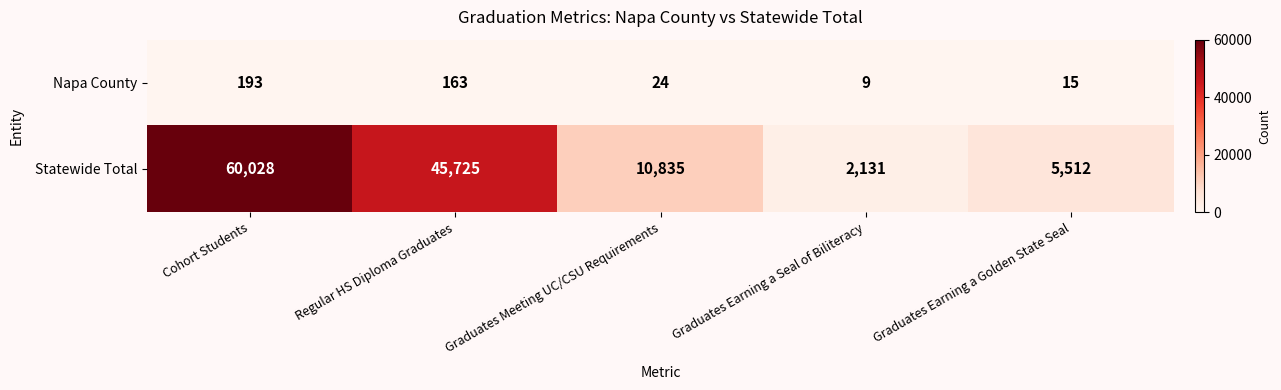

What is the minimum value for Napa County?

9